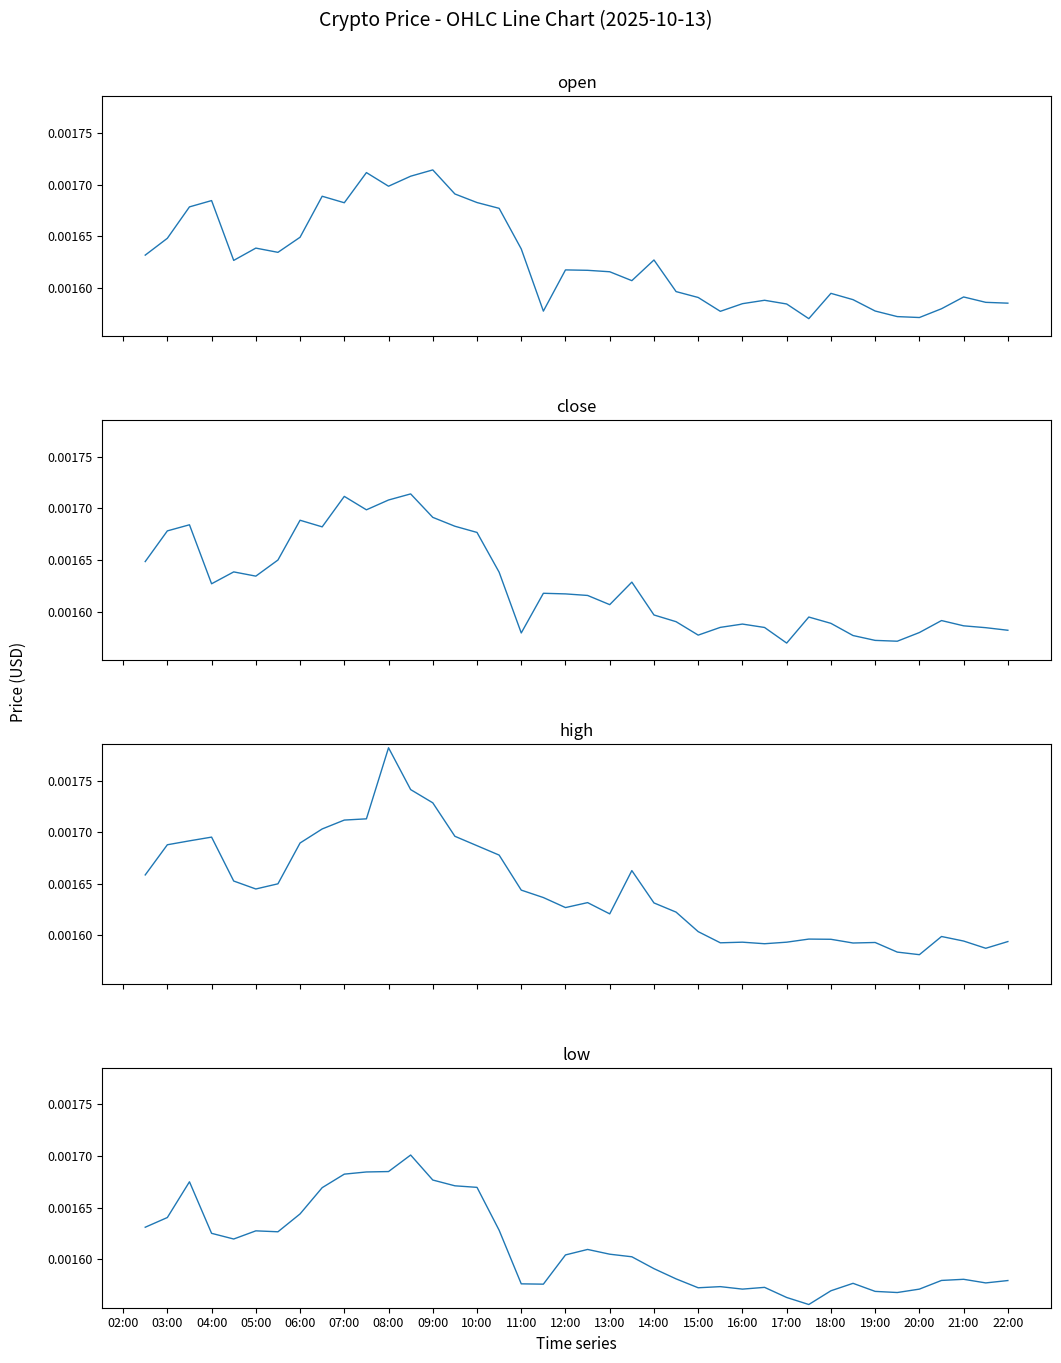

How many lines are shown in the chart?

4